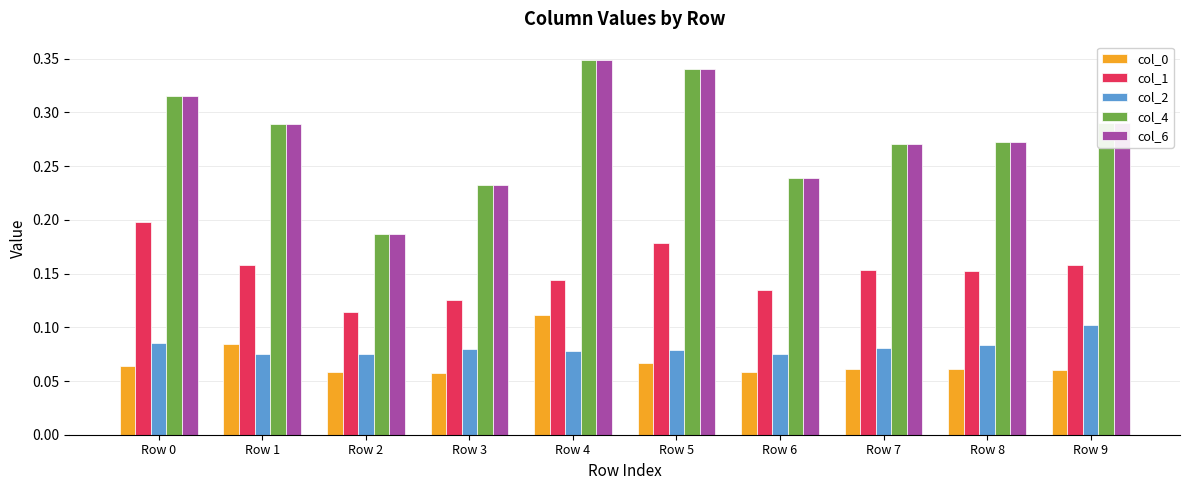

Which category has the lowest value in the col_1 series?

Row 2